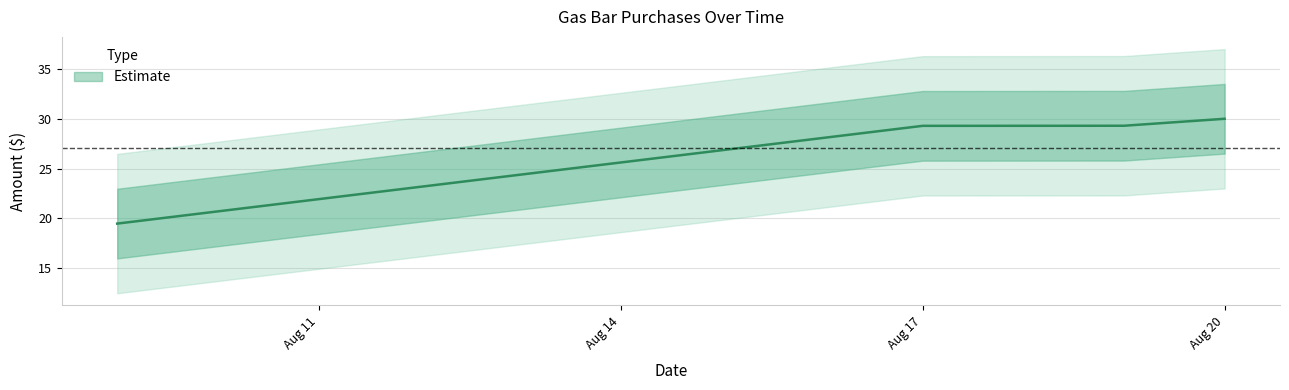

Which has a higher value, 08/20/2023 or 08/19/2023?

08/20/2023